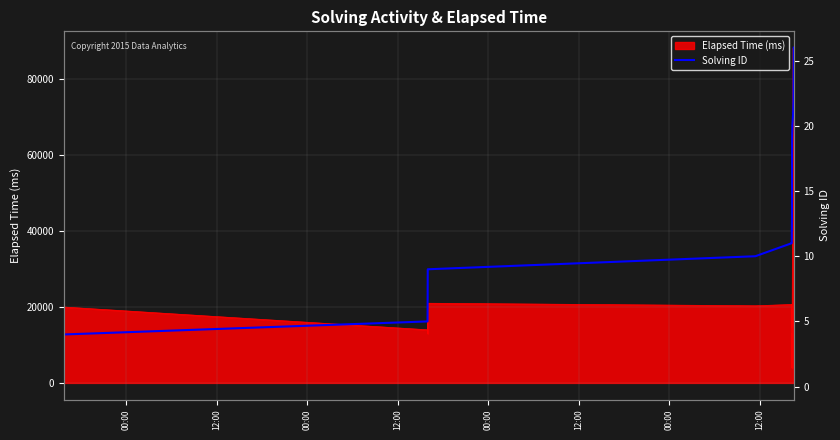

What is the label of the 8th point from the left?

12:00